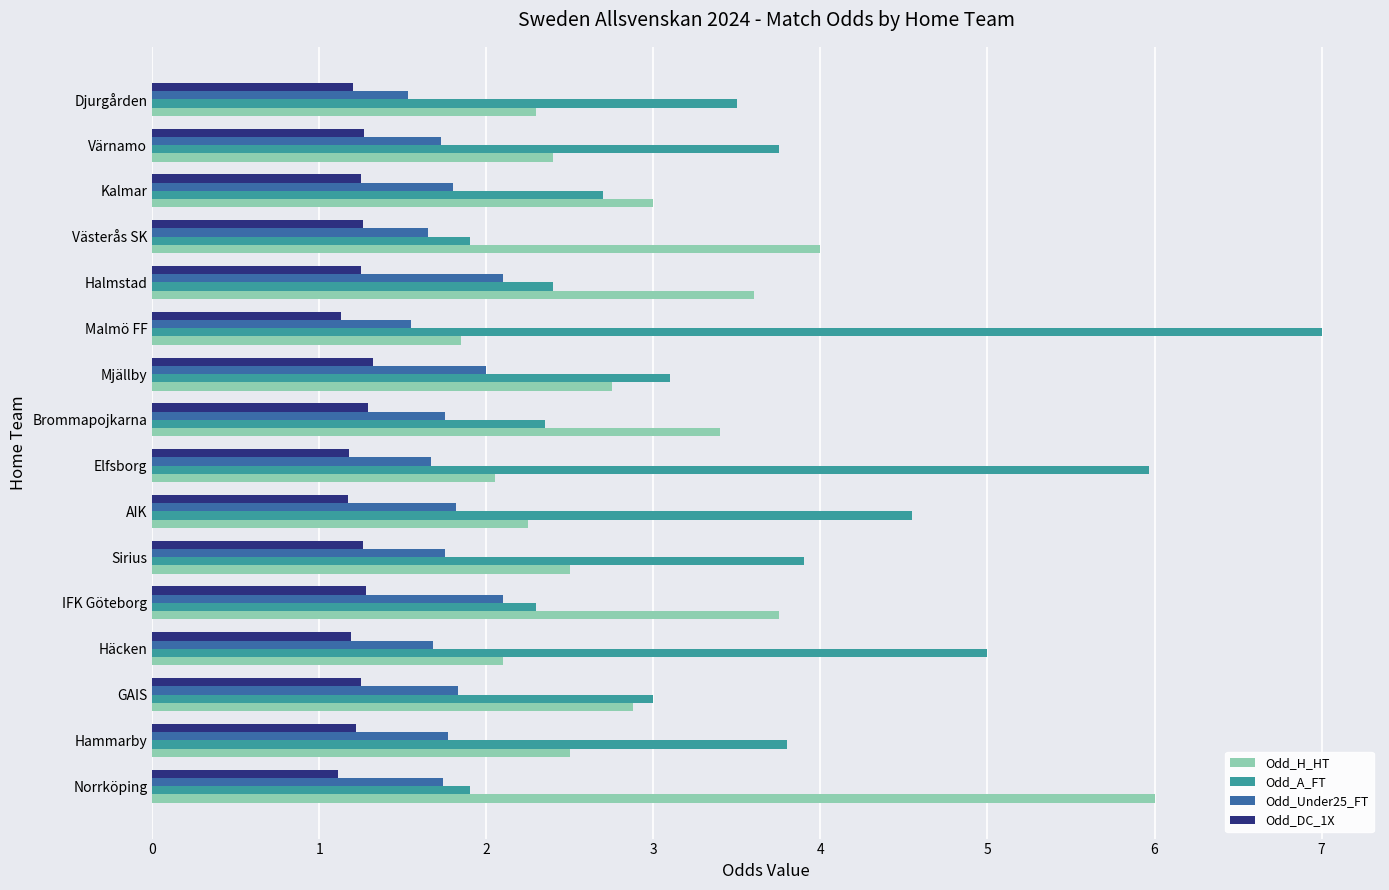

Which label corresponds to the largest value in the chart?

Malmö FF